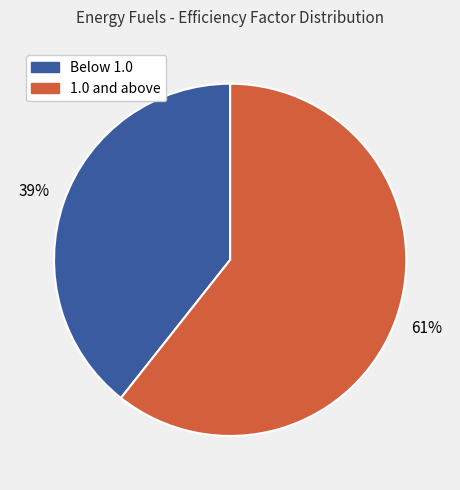

Does any single category account for the majority?

Yes